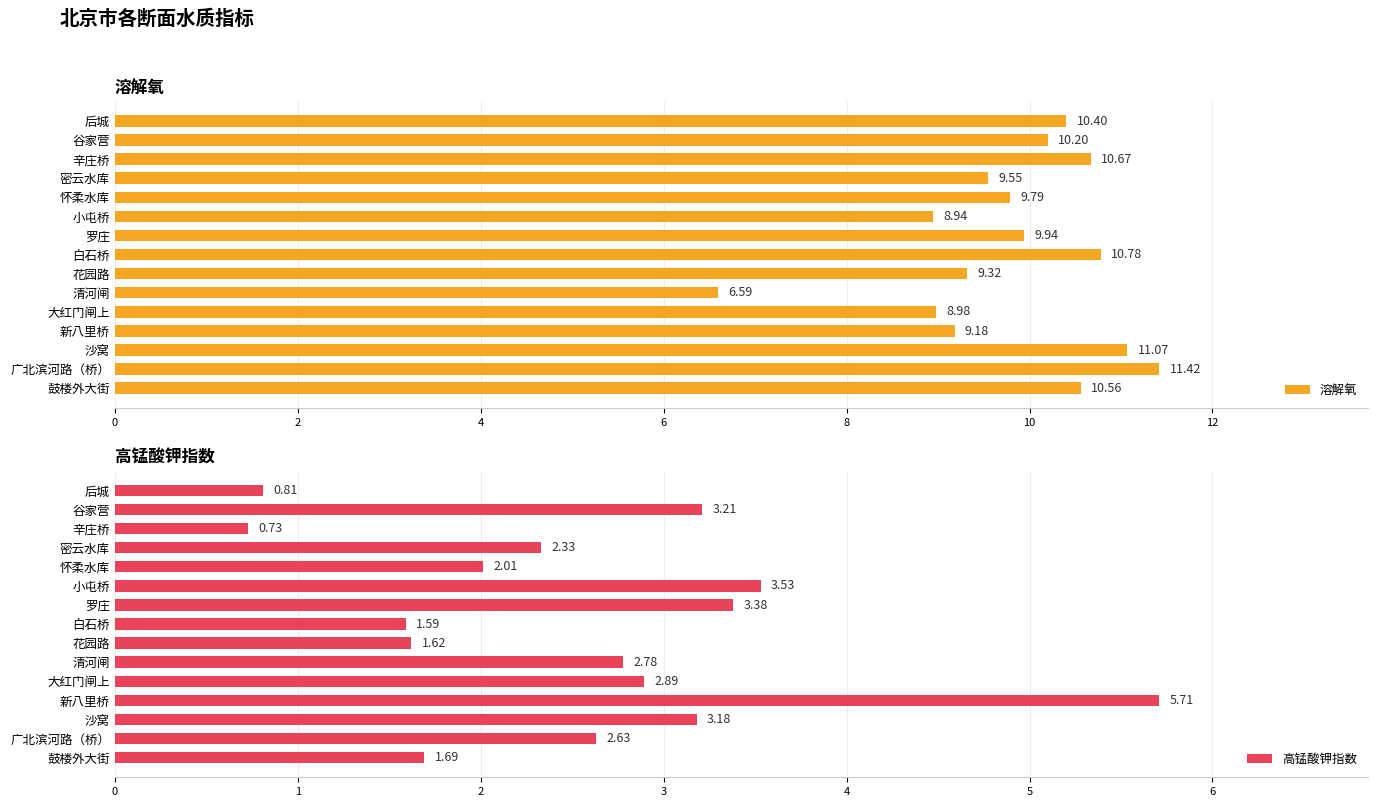

What is the average value of the 溶解氧 series?

9.8